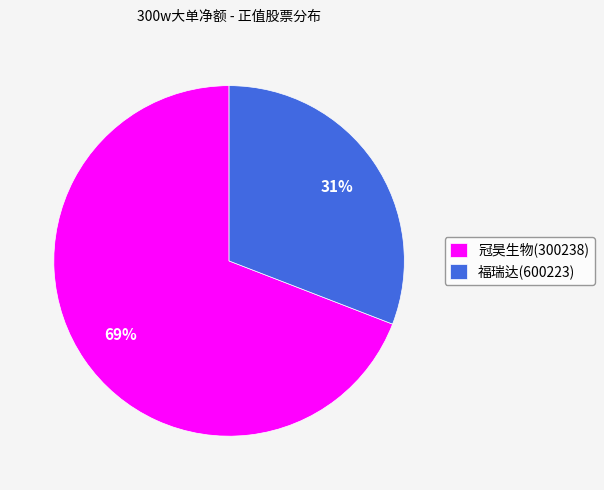

To the nearest percent, what portion does 冠昊生物(300238) represent?

69%